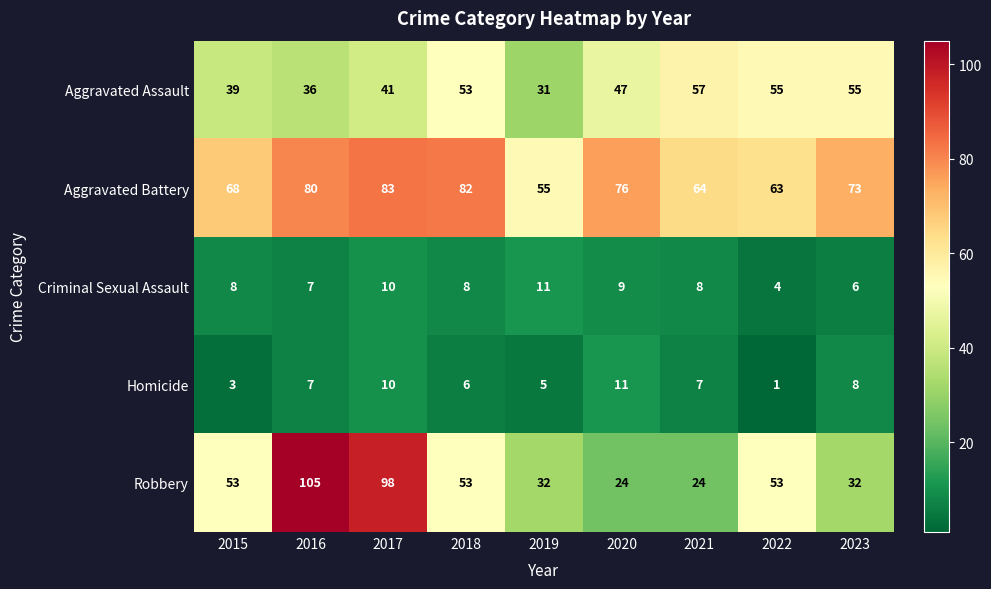

What is the spread (max minus min) of values at 2020?

67